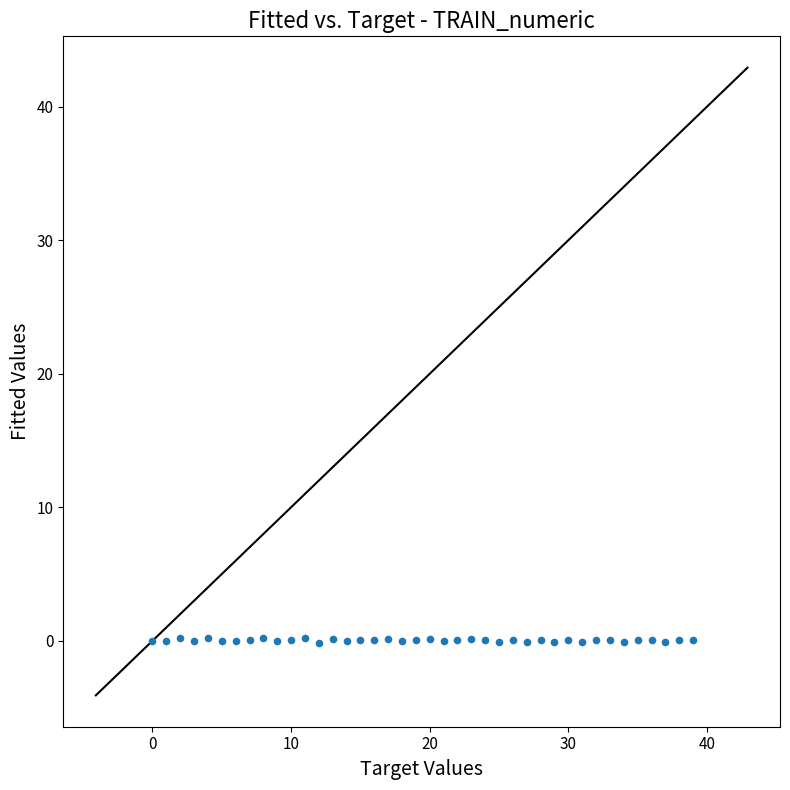

What is the range of Y values (max minus min)?

0.4